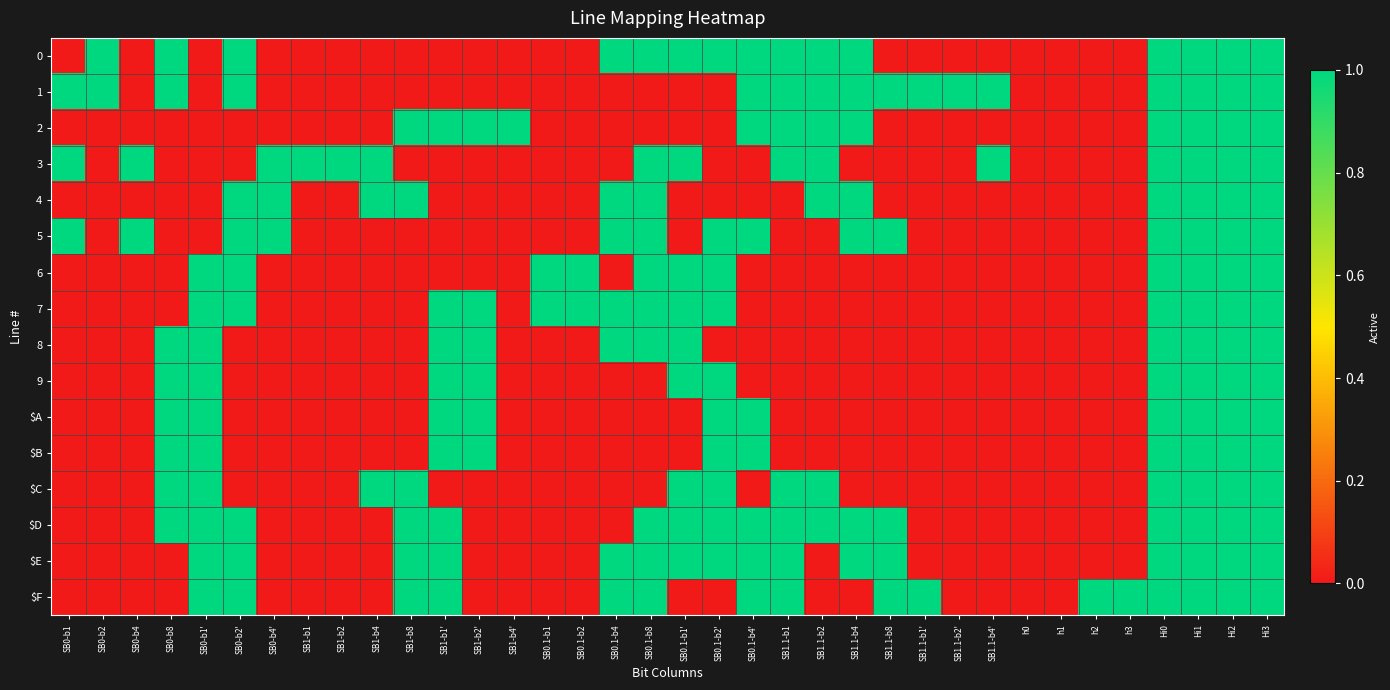

Reading left to right, transcribe all the data shown in this chart.

0: SB0-b1=0	SB0-b2=1	SB0-b4=0	SB0-b8=1	SB0-b1'=0	SB0-b2'=1	SB0-b4'=0	SB1-b1=0	SB1-b2=0	SB1-b4=0	SB1-b8=0	SB1-b1'=0	SB1-b2'=0	SB1-b4'=0	SB0.1-b1=0	SB0.1-b2=0	SB0.1-b4=1	SB0.1-b8=1	SB0.1-b1'=1	SB0.1-b2'=1	SB0.1-b4'=1	SB1.1-b1=1	SB1.1-b2=1	SB1.1-b4=1	SB1.1-b8=0	SB1.1-b1'=0	SB1.1-b2'=0	SB1.1-b4'=0	h0=0	h1=0	h2=0	h3=0	Hi0=1	Hi1=1	Hi2=1	Hi3=1
1: SB0-b1=1	SB0-b2=1	SB0-b4=0	SB0-b8=1	SB0-b1'=0	SB0-b2'=1	SB0-b4'=0	SB1-b1=0	SB1-b2=0	SB1-b4=0	SB1-b8=0	SB1-b1'=0	SB1-b2'=0	SB1-b4'=0	SB0.1-b1=0	SB0.1-b2=0	SB0.1-b4=0	SB0.1-b8=0	SB0.1-b1'=0	SB0.1-b2'=0	SB0.1-b4'=1	SB1.1-b1=1	SB1.1-b2=1	SB1.1-b4=1	SB1.1-b8=1	SB1.1-b1'=1	SB1.1-b2'=1	SB1.1-b4'=1	h0=0	h1=0	h2=0	h3=0	Hi0=1	Hi1=1	Hi2=1	Hi3=1
2: SB0-b1=0	SB0-b2=0	SB0-b4=0	SB0-b8=0	SB0-b1'=0	SB0-b2'=0	SB0-b4'=0	SB1-b1=0	SB1-b2=0	SB1-b4=0	SB1-b8=1	SB1-b1'=1	SB1-b2'=1	SB1-b4'=1	SB0.1-b1=0	SB0.1-b2=0	SB0.1-b4=0	SB0.1-b8=0	SB0.1-b1'=0	SB0.1-b2'=0	SB0.1-b4'=1	SB1.1-b1=1	SB1.1-b2=1	SB1.1-b4=1	SB1.1-b8=0	SB1.1-b1'=0	SB1.1-b2'=0	SB1.1-b4'=0	h0=0	h1=0	h2=0	h3=0	Hi0=1	Hi1=1	Hi2=1	Hi3=1
3: SB0-b1=1	SB0-b2=0	SB0-b4=1	SB0-b8=0	SB0-b1'=0	SB0-b2'=0	SB0-b4'=1	SB1-b1=1	SB1-b2=1	SB1-b4=1	SB1-b8=0	SB1-b1'=0	SB1-b2'=0	SB1-b4'=0	SB0.1-b1=0	SB0.1-b2=0	SB0.1-b4=0	SB0.1-b8=1	SB0.1-b1'=1	SB0.1-b2'=0	SB0.1-b4'=0	SB1.1-b1=1	SB1.1-b2=1	SB1.1-b4=0	SB1.1-b8=0	SB1.1-b1'=0	SB1.1-b2'=0	SB1.1-b4'=1	h0=0	h1=0	h2=0	h3=0	Hi0=1	Hi1=1	Hi2=1	Hi3=1
4: SB0-b1=0	SB0-b2=0	SB0-b4=0	SB0-b8=0	SB0-b1'=0	SB0-b2'=1	SB0-b4'=1	SB1-b1=0	SB1-b2=0	SB1-b4=1	SB1-b8=1	SB1-b1'=0	SB1-b2'=0	SB1-b4'=0	SB0.1-b1=0	SB0.1-b2=0	SB0.1-b4=1	SB0.1-b8=1	SB0.1-b1'=0	SB0.1-b2'=0	SB0.1-b4'=0	SB1.1-b1=0	SB1.1-b2=1	SB1.1-b4=1	SB1.1-b8=0	SB1.1-b1'=0	SB1.1-b2'=0	SB1.1-b4'=0	h0=0	h1=0	h2=0	h3=0	Hi0=1	Hi1=1	Hi2=1	Hi3=1
5: SB0-b1=1	SB0-b2=0	SB0-b4=1	SB0-b8=0	SB0-b1'=0	SB0-b2'=1	SB0-b4'=1	SB1-b1=0	SB1-b2=0	SB1-b4=0	SB1-b8=0	SB1-b1'=0	SB1-b2'=0	SB1-b4'=0	SB0.1-b1=0	SB0.1-b2=0	SB0.1-b4=1	SB0.1-b8=1	SB0.1-b1'=0	SB0.1-b2'=1	SB0.1-b4'=1	SB1.1-b1=0	SB1.1-b2=0	SB1.1-b4=1	SB1.1-b8=1	SB1.1-b1'=0	SB1.1-b2'=0	SB1.1-b4'=0	h0=0	h1=0	h2=0	h3=0	Hi0=1	Hi1=1	Hi2=1	Hi3=1
6: SB0-b1=0	SB0-b2=0	SB0-b4=0	SB0-b8=0	SB0-b1'=1	SB0-b2'=1	SB0-b4'=0	SB1-b1=0	SB1-b2=0	SB1-b4=0	SB1-b8=0	SB1-b1'=0	SB1-b2'=0	SB1-b4'=0	SB0.1-b1=1	SB0.1-b2=1	SB0.1-b4=0	SB0.1-b8=1	SB0.1-b1'=1	SB0.1-b2'=1	SB0.1-b4'=0	SB1.1-b1=0	SB1.1-b2=0	SB1.1-b4=0	SB1.1-b8=0	SB1.1-b1'=0	SB1.1-b2'=0	SB1.1-b4'=0	h0=0	h1=0	h2=0	h3=0	Hi0=1	Hi1=1	Hi2=1	Hi3=1
7: SB0-b1=0	SB0-b2=0	SB0-b4=0	SB0-b8=0	SB0-b1'=1	SB0-b2'=1	SB0-b4'=0	SB1-b1=0	SB1-b2=0	SB1-b4=0	SB1-b8=0	SB1-b1'=1	SB1-b2'=1	SB1-b4'=0	SB0.1-b1=1	SB0.1-b2=1	SB0.1-b4=1	SB0.1-b8=1	SB0.1-b1'=1	SB0.1-b2'=1	SB0.1-b4'=0	SB1.1-b1=0	SB1.1-b2=0	SB1.1-b4=0	SB1.1-b8=0	SB1.1-b1'=0	SB1.1-b2'=0	SB1.1-b4'=0	h0=0	h1=0	h2=0	h3=0	Hi0=1	Hi1=1	Hi2=1	Hi3=1
8: SB0-b1=0	SB0-b2=0	SB0-b4=0	SB0-b8=1	SB0-b1'=1	SB0-b2'=0	SB0-b4'=0	SB1-b1=0	SB1-b2=0	SB1-b4=0	SB1-b8=0	SB1-b1'=1	SB1-b2'=1	SB1-b4'=0	SB0.1-b1=0	SB0.1-b2=0	SB0.1-b4=1	SB0.1-b8=1	SB0.1-b1'=1	SB0.1-b2'=0	SB0.1-b4'=0	SB1.1-b1=0	SB1.1-b2=0	SB1.1-b4=0	SB1.1-b8=0	SB1.1-b1'=0	SB1.1-b2'=0	SB1.1-b4'=0	h0=0	h1=0	h2=0	h3=0	Hi0=1	Hi1=1	Hi2=1	Hi3=1
9: SB0-b1=0	SB0-b2=0	SB0-b4=0	SB0-b8=1	SB0-b1'=1	SB0-b2'=0	SB0-b4'=0	SB1-b1=0	SB1-b2=0	SB1-b4=0	SB1-b8=0	SB1-b1'=1	SB1-b2'=1	SB1-b4'=0	SB0.1-b1=0	SB0.1-b2=0	SB0.1-b4=0	SB0.1-b8=0	SB0.1-b1'=1	SB0.1-b2'=1	SB0.1-b4'=0	SB1.1-b1=0	SB1.1-b2=0	SB1.1-b4=0	SB1.1-b8=0	SB1.1-b1'=0	SB1.1-b2'=0	SB1.1-b4'=0	h0=0	h1=0	h2=0	h3=0	Hi0=1	Hi1=1	Hi2=1	Hi3=1
$A: SB0-b1=0	SB0-b2=0	SB0-b4=0	SB0-b8=1	SB0-b1'=1	SB0-b2'=0	SB0-b4'=0	SB1-b1=0	SB1-b2=0	SB1-b4=0	SB1-b8=0	SB1-b1'=1	SB1-b2'=1	SB1-b4'=0	SB0.1-b1=0	SB0.1-b2=0	SB0.1-b4=0	SB0.1-b8=0	SB0.1-b1'=0	SB0.1-b2'=1	SB0.1-b4'=1	SB1.1-b1=0	SB1.1-b2=0	SB1.1-b4=0	SB1.1-b8=0	SB1.1-b1'=0	SB1.1-b2'=0	SB1.1-b4'=0	h0=0	h1=0	h2=0	h3=0	Hi0=1	Hi1=1	Hi2=1	Hi3=1
$B: SB0-b1=0	SB0-b2=0	SB0-b4=0	SB0-b8=1	SB0-b1'=1	SB0-b2'=0	SB0-b4'=0	SB1-b1=0	SB1-b2=0	SB1-b4=0	SB1-b8=0	SB1-b1'=1	SB1-b2'=1	SB1-b4'=0	SB0.1-b1=0	SB0.1-b2=0	SB0.1-b4=0	SB0.1-b8=0	SB0.1-b1'=0	SB0.1-b2'=1	SB0.1-b4'=1	SB1.1-b1=0	SB1.1-b2=0	SB1.1-b4=0	SB1.1-b8=0	SB1.1-b1'=0	SB1.1-b2'=0	SB1.1-b4'=0	h0=0	h1=0	h2=0	h3=0	Hi0=1	Hi1=1	Hi2=1	Hi3=1
$C: SB0-b1=0	SB0-b2=0	SB0-b4=0	SB0-b8=1	SB0-b1'=1	SB0-b2'=0	SB0-b4'=0	SB1-b1=0	SB1-b2=0	SB1-b4=1	SB1-b8=1	SB1-b1'=0	SB1-b2'=0	SB1-b4'=0	SB0.1-b1=0	SB0.1-b2=0	SB0.1-b4=0	SB0.1-b8=0	SB0.1-b1'=1	SB0.1-b2'=1	SB0.1-b4'=0	SB1.1-b1=1	SB1.1-b2=1	SB1.1-b4=0	SB1.1-b8=0	SB1.1-b1'=0	SB1.1-b2'=0	SB1.1-b4'=0	h0=0	h1=0	h2=0	h3=0	Hi0=1	Hi1=1	Hi2=1	Hi3=1
$D: SB0-b1=0	SB0-b2=0	SB0-b4=0	SB0-b8=1	SB0-b1'=1	SB0-b2'=1	SB0-b4'=0	SB1-b1=0	SB1-b2=0	SB1-b4=0	SB1-b8=1	SB1-b1'=1	SB1-b2'=0	SB1-b4'=0	SB0.1-b1=0	SB0.1-b2=0	SB0.1-b4=0	SB0.1-b8=1	SB0.1-b1'=1	SB0.1-b2'=1	SB0.1-b4'=1	SB1.1-b1=1	SB1.1-b2=1	SB1.1-b4=1	SB1.1-b8=1	SB1.1-b1'=0	SB1.1-b2'=0	SB1.1-b4'=0	h0=0	h1=0	h2=0	h3=0	Hi0=1	Hi1=1	Hi2=1	Hi3=1
$E: SB0-b1=0	SB0-b2=0	SB0-b4=0	SB0-b8=0	SB0-b1'=1	SB0-b2'=1	SB0-b4'=0	SB1-b1=0	SB1-b2=0	SB1-b4=0	SB1-b8=1	SB1-b1'=1	SB1-b2'=0	SB1-b4'=0	SB0.1-b1=0	SB0.1-b2=0	SB0.1-b4=1	SB0.1-b8=1	SB0.1-b1'=1	SB0.1-b2'=1	SB0.1-b4'=1	SB1.1-b1=1	SB1.1-b2=0	SB1.1-b4=1	SB1.1-b8=1	SB1.1-b1'=0	SB1.1-b2'=0	SB1.1-b4'=0	h0=0	h1=0	h2=0	h3=0	Hi0=1	Hi1=1	Hi2=1	Hi3=1
$F: SB0-b1=0	SB0-b2=0	SB0-b4=0	SB0-b8=0	SB0-b1'=1	SB0-b2'=1	SB0-b4'=0	SB1-b1=0	SB1-b2=0	SB1-b4=0	SB1-b8=1	SB1-b1'=1	SB1-b2'=0	SB1-b4'=0	SB0.1-b1=0	SB0.1-b2=0	SB0.1-b4=1	SB0.1-b8=1	SB0.1-b1'=0	SB0.1-b2'=0	SB0.1-b4'=1	SB1.1-b1=1	SB1.1-b2=0	SB1.1-b4=0	SB1.1-b8=1	SB1.1-b1'=1	SB1.1-b2'=0	SB1.1-b4'=0	h0=0	h1=0	h2=1	h3=1	Hi0=1	Hi1=1	Hi2=1	Hi3=1